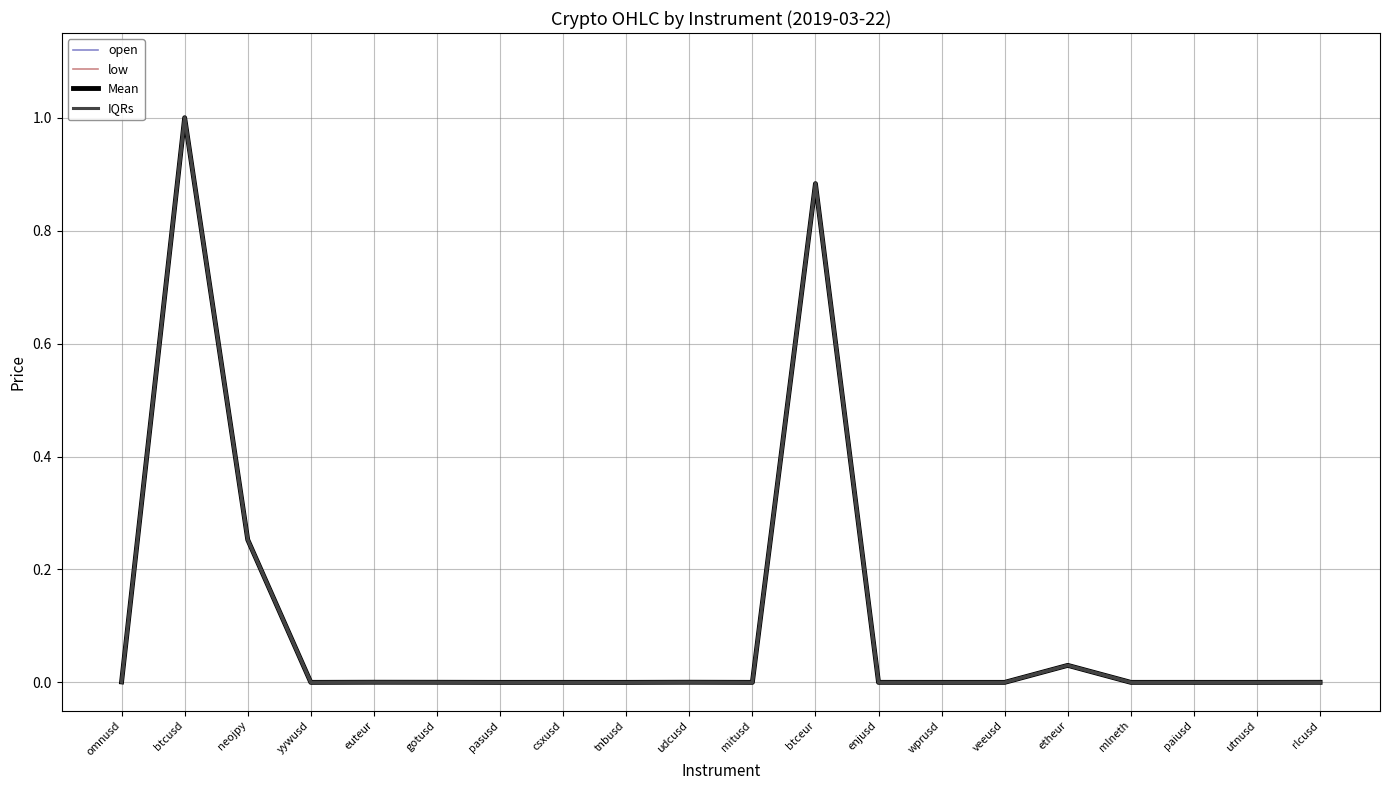

Which category has the highest value in the low series?

btcusd